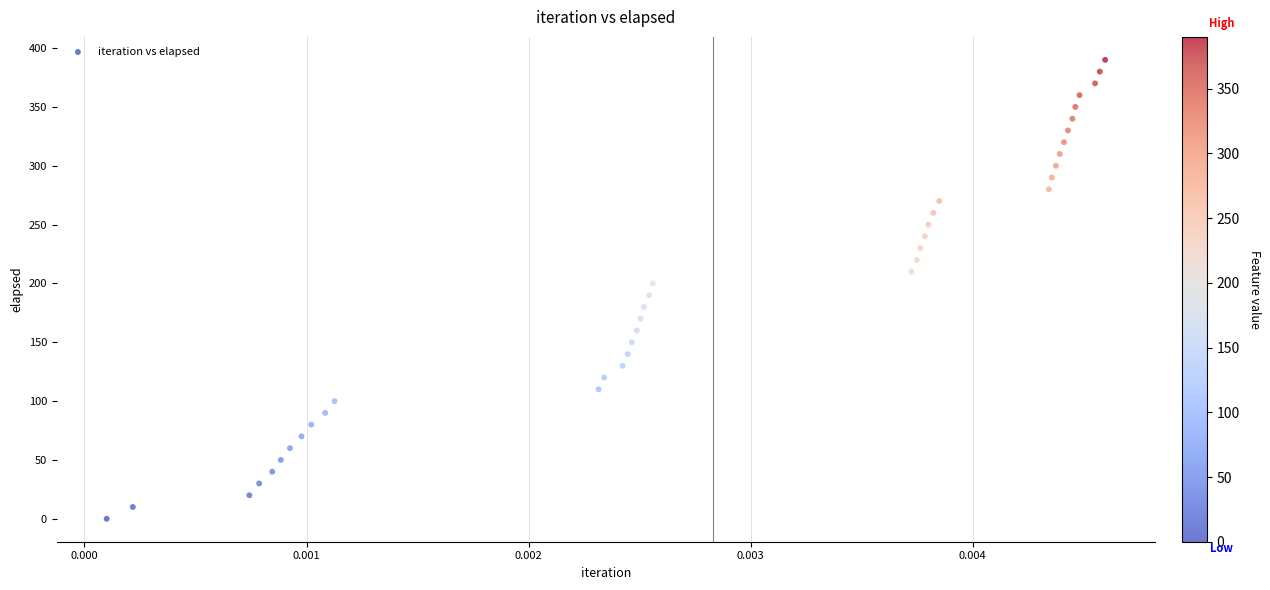

What is the range of Y values (max minus min)?

390